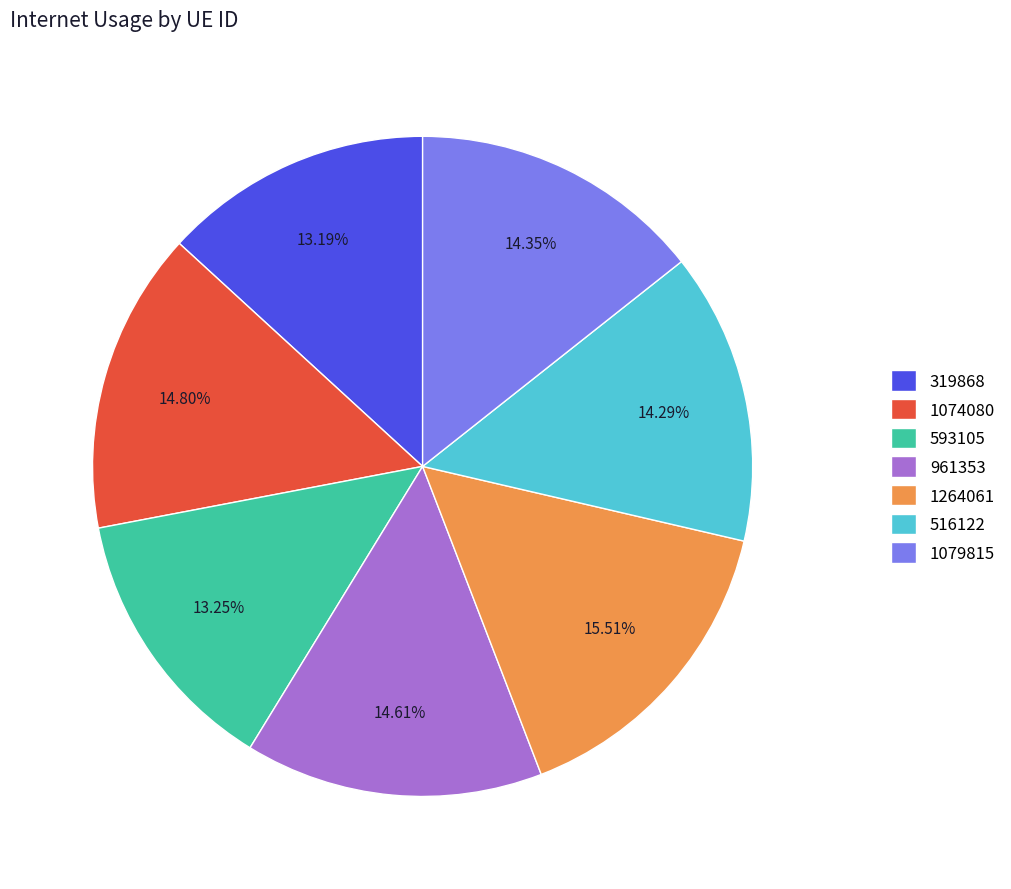

What percentage is the 1264061 slice, to the nearest percent?

16%